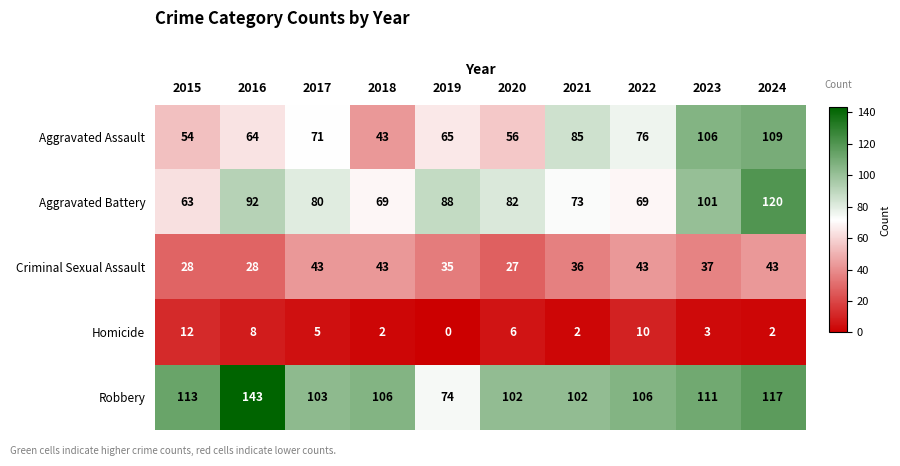

Rank the series by their maximum value, from lowest to highest.

Homicide, Criminal Sexual Assault, Aggravated Assault, Aggravated Battery, Robbery